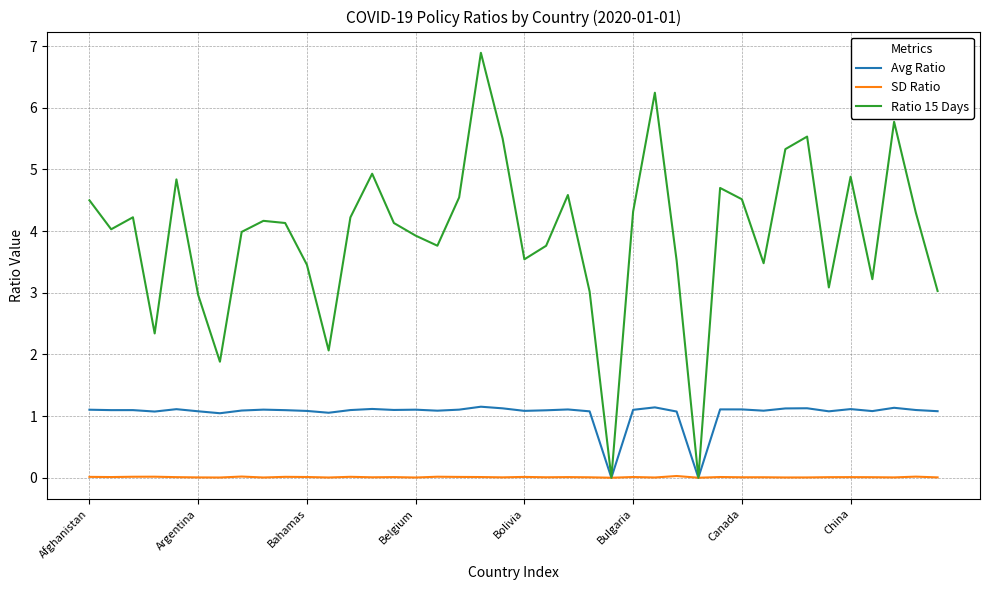

True or false: SD Ratio has more than 1 points higher than both neighbors.

True